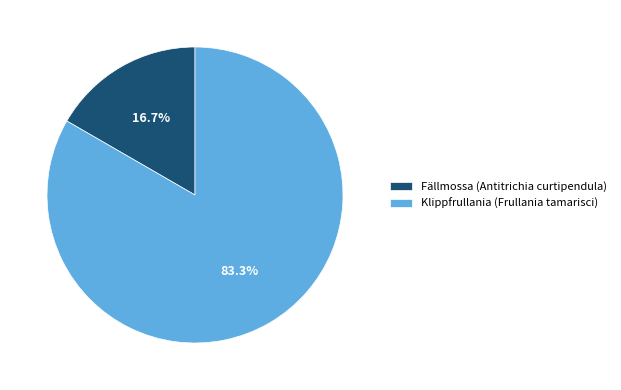

Rank the categories by value from lowest to highest.

Fällmossa (Antitrichia curtipendula), Klippfrullania (Frullania tamarisci)